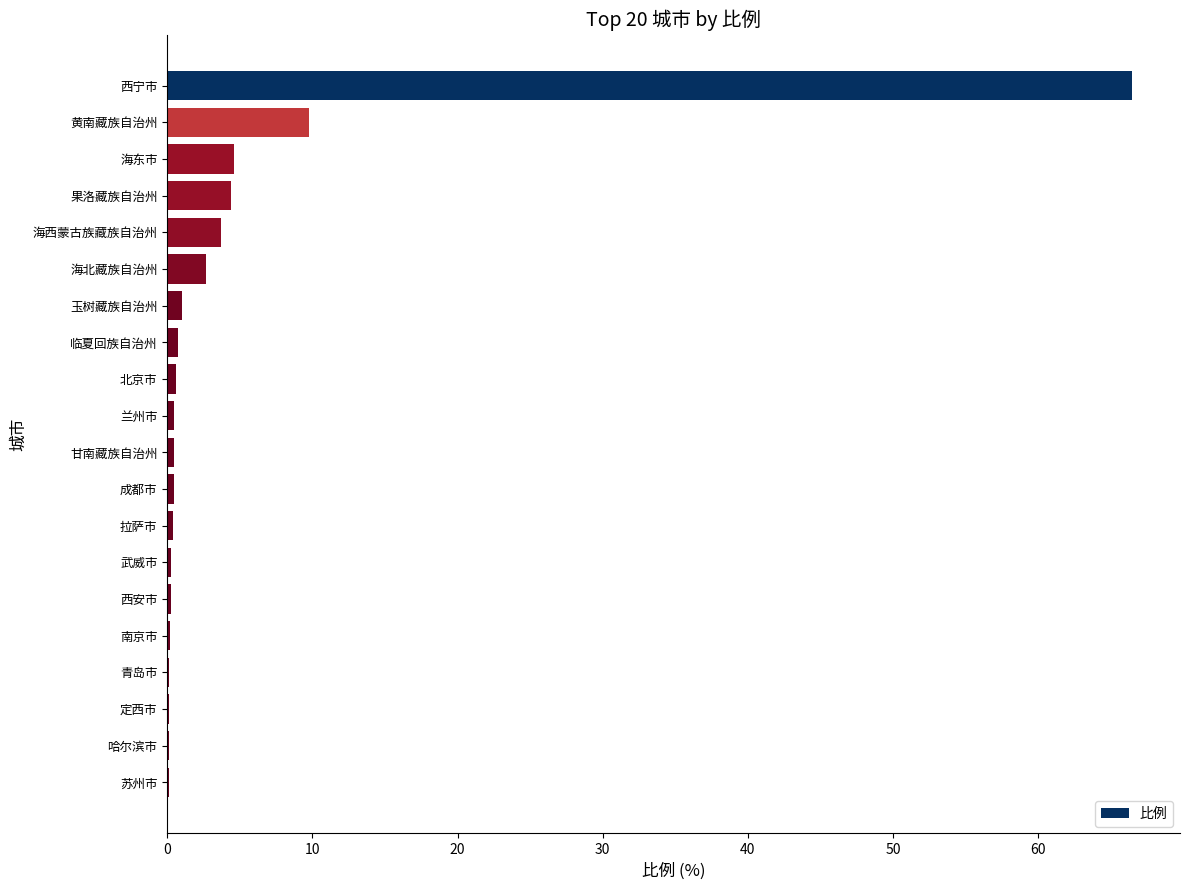

Which has a higher value, 海西蒙古族藏族自治州 or 黄南藏族自治州?

黄南藏族自治州